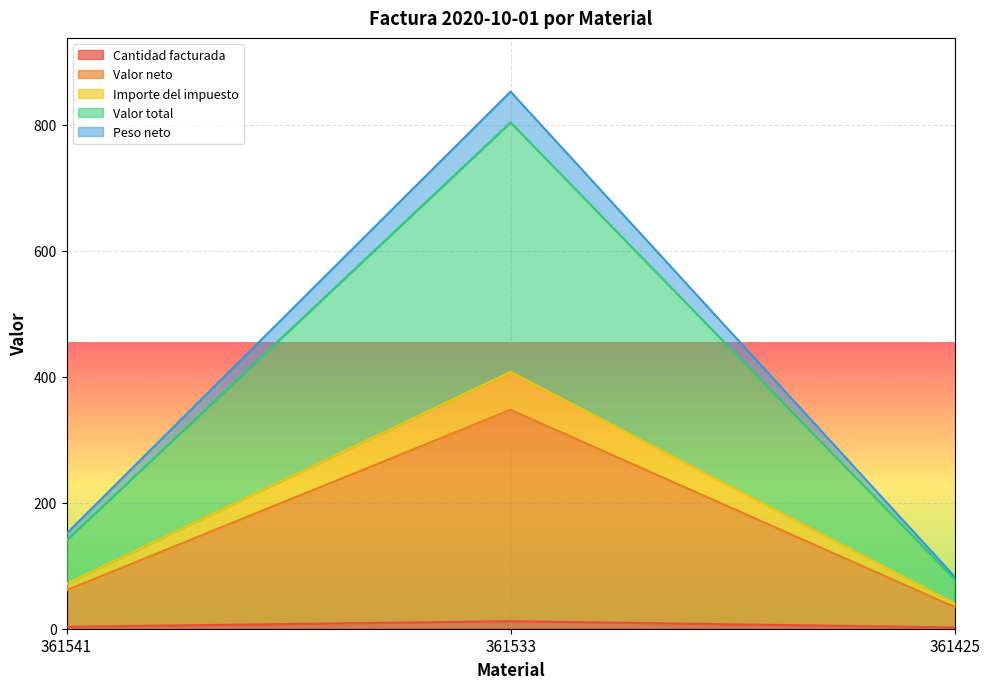

At which category is the sum across all series the highest?

361533